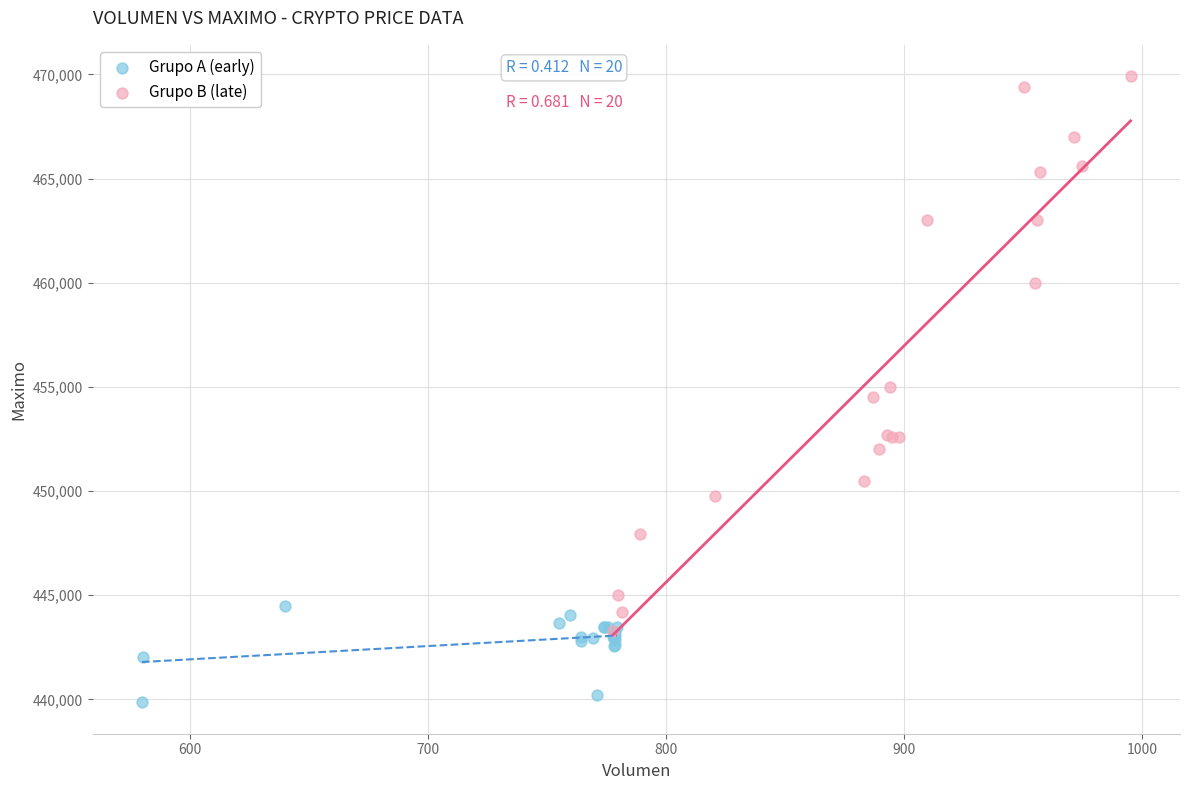

Which series has the widest spread of Y values?

Grupo B (late)